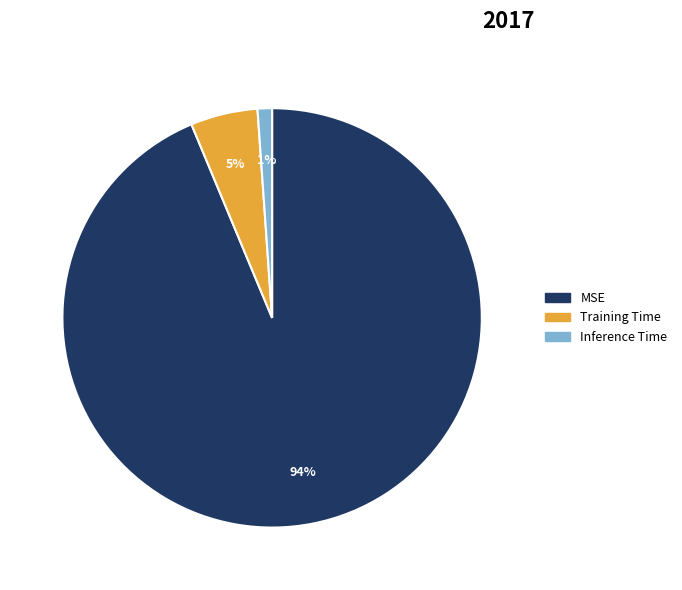

The MSE slice represents 87% of the pie. True or false?

False